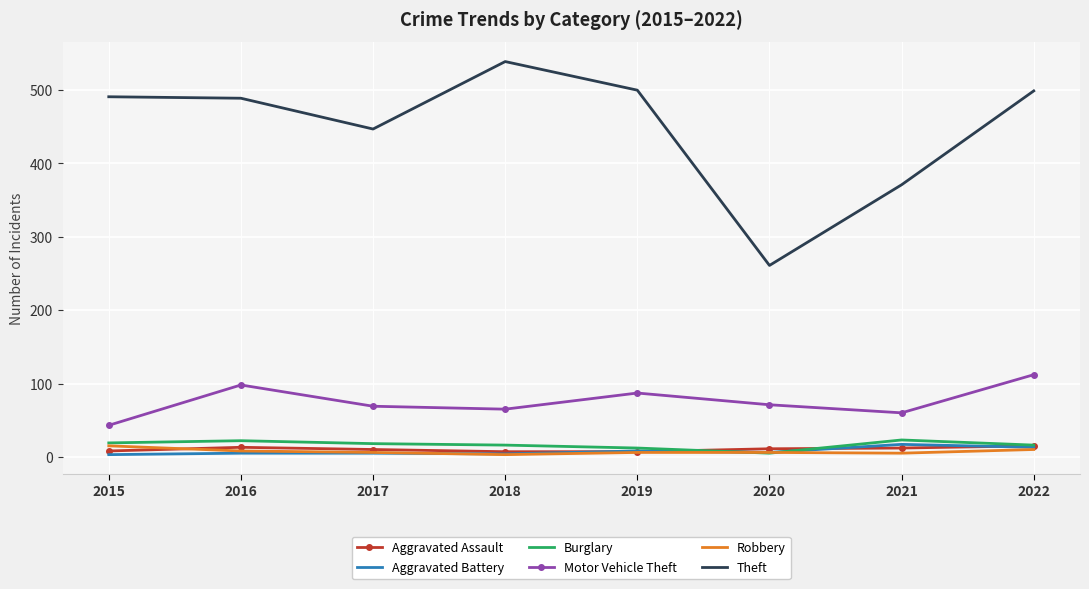

The Burglary series shows 18 at 2017. True or false?

True